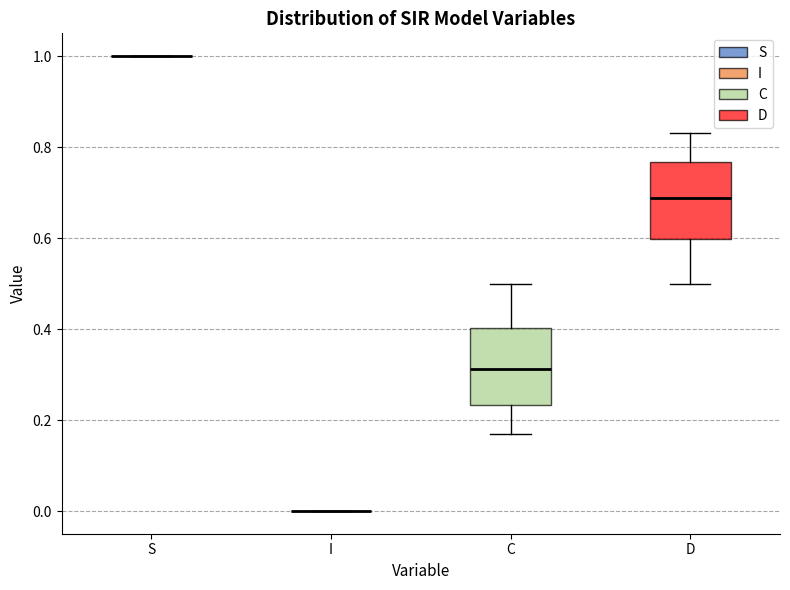

Reading left to right, read every box against the y-axis: the position of its median line, the range the box covers, and the ends of its whiskers. The values are not printed on the chart, so give them approximately, as read against the axis.

S: box collapsed to a line at 1.00, whiskers 1.00 to 1.00
I: box collapsed to a line at 0.00, whiskers 0.00 to 0.00
C: median 0.32, box 0.24 to 0.40, whiskers 0.16 to 0.50
D: median 0.68, box 0.60 to 0.76, whiskers 0.50 to 0.84